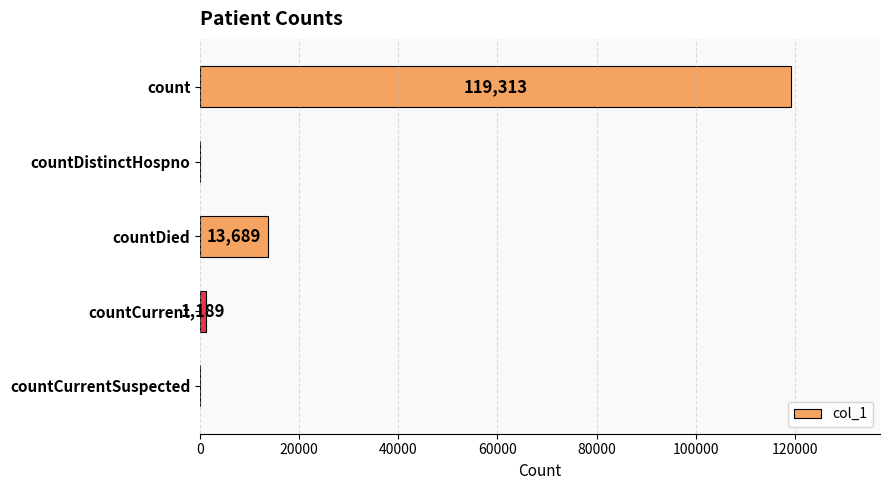

Reading bottom to top, transcribe all the data shown in this chart.

countCurrentSuspected=0	countCurrent=1189	countDied=13689	countDistinctHospno=0	count=119313